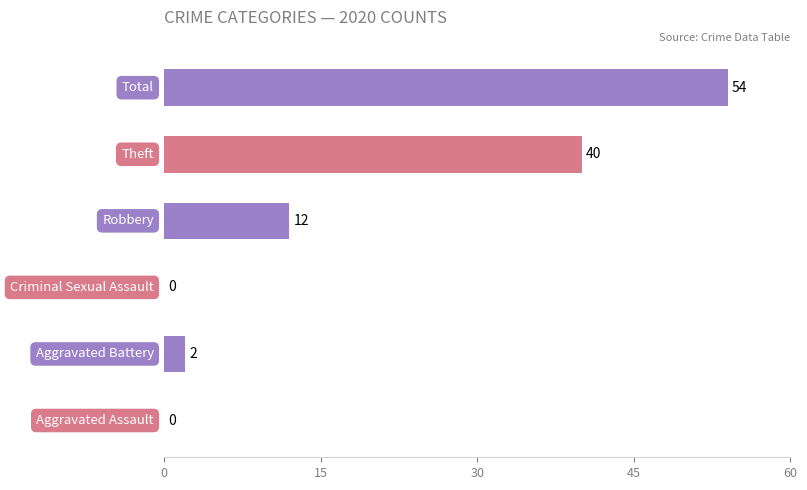

What is the average value?

18